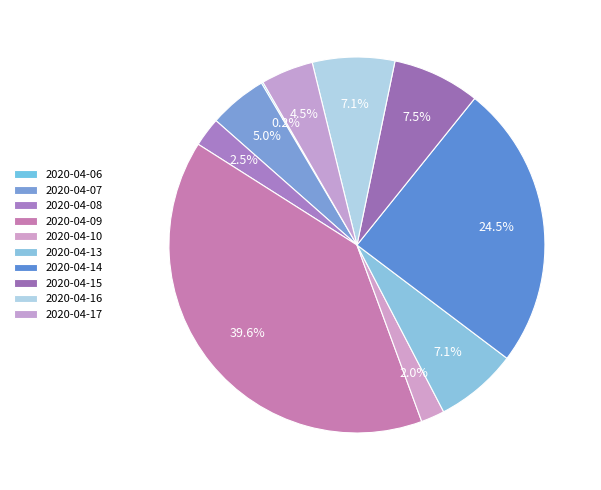

Which has a higher value, 2020-04-07 or 2020-04-08?

2020-04-07